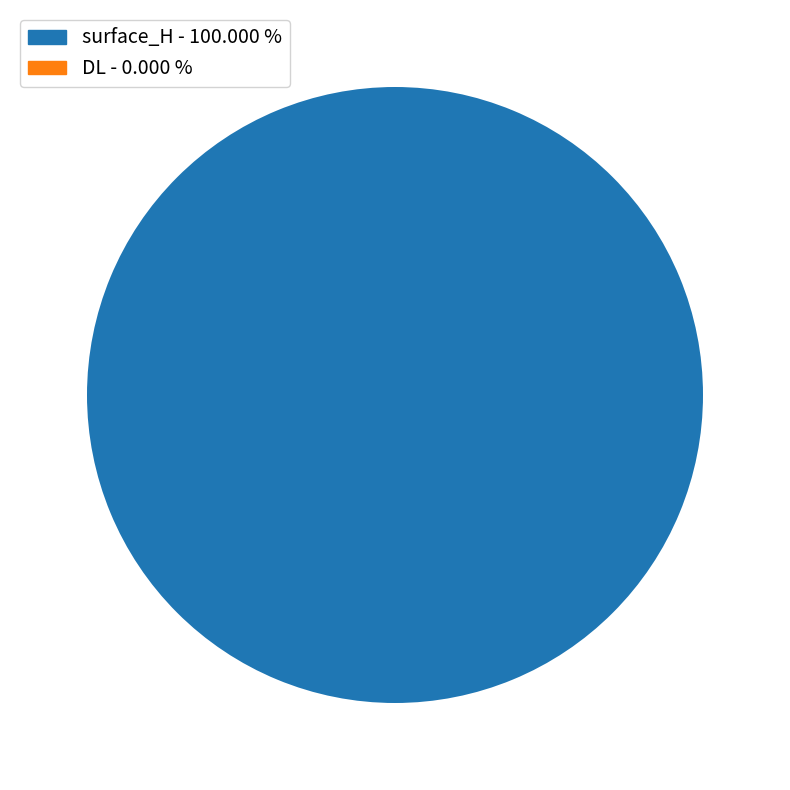

Which slice is the smallest?

DL